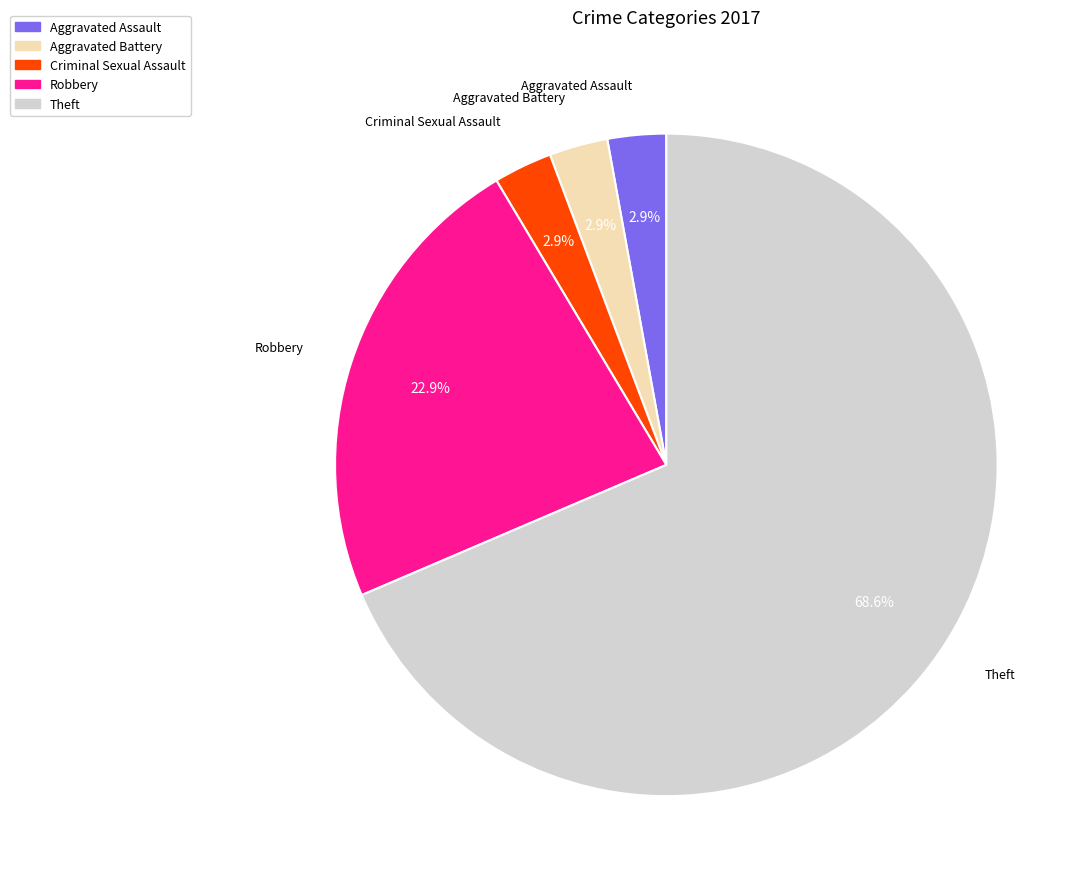

Is there a majority slice in this chart?

Yes